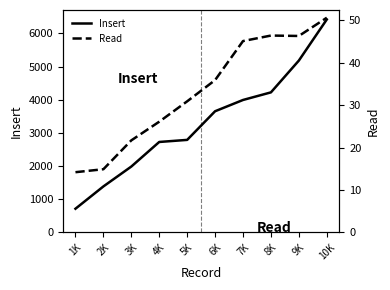

The value of Insert at 5K is 2789.9. True or false?

True